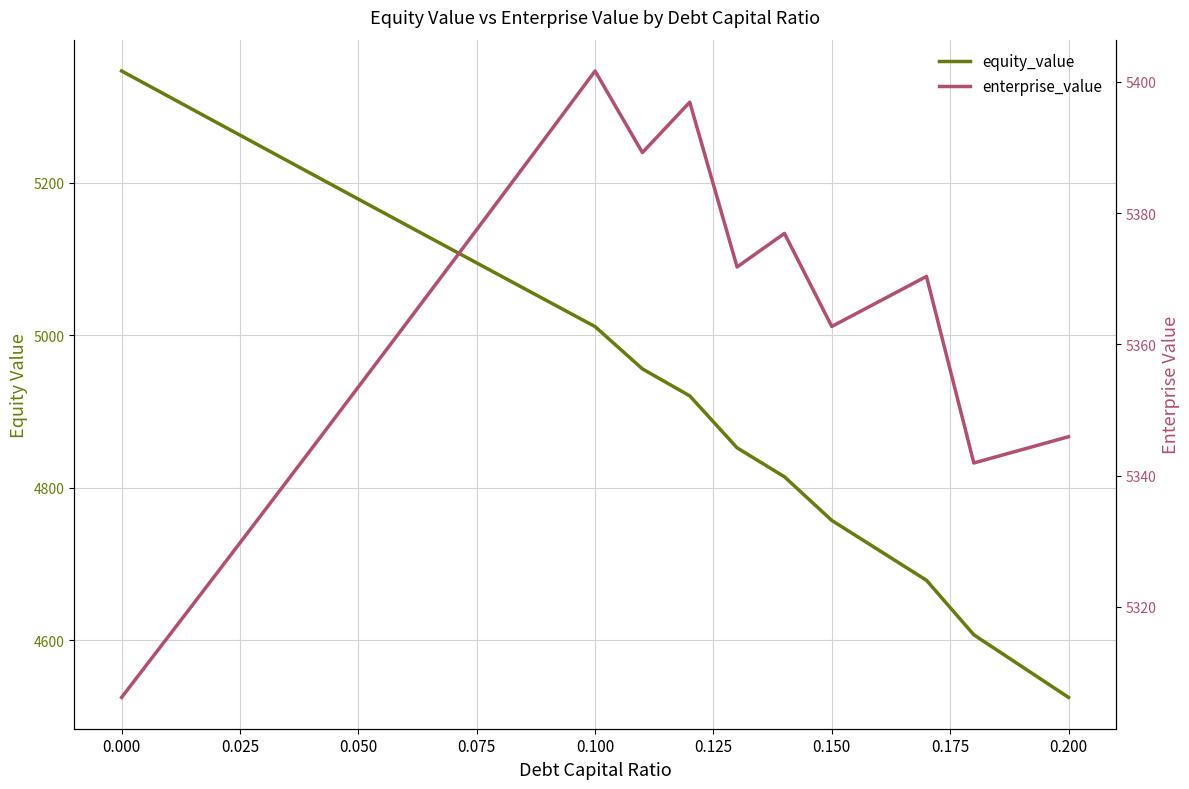

Reading left to right, extract all data points from this chart.

equity_value: 5346.8	5313.1	5279.5	5245.9	5212.3	5178.7	5145.2	5111.7	5078.3	5044.8	5011.5	4956.0	4920.6	4852.4	4814.4	4757.1	4717.9	4678.6	4607.1	4566.0	4525.0
enterprise_value: 5306.2	5315.6	5325.0	5334.5	5344.0	5353.5	5363.1	5372.7	5382.3	5392.0	5401.7	5389.2	5396.9	5371.8	5376.9	5362.7	5366.5	5370.4	5341.9	5343.9	5345.9